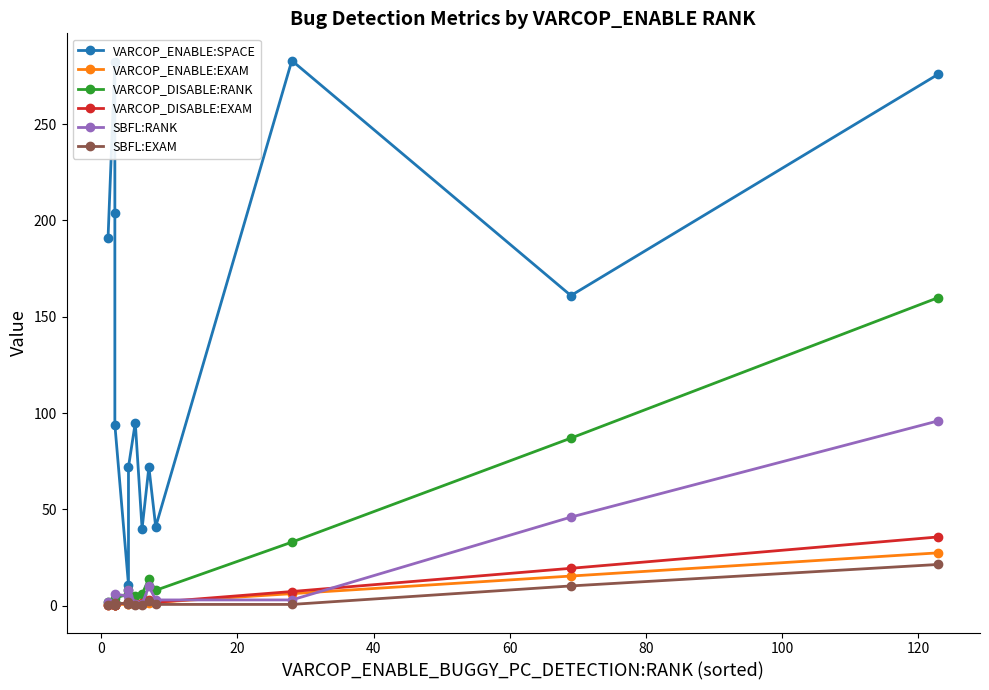

Count the number of data series in this chart.

6